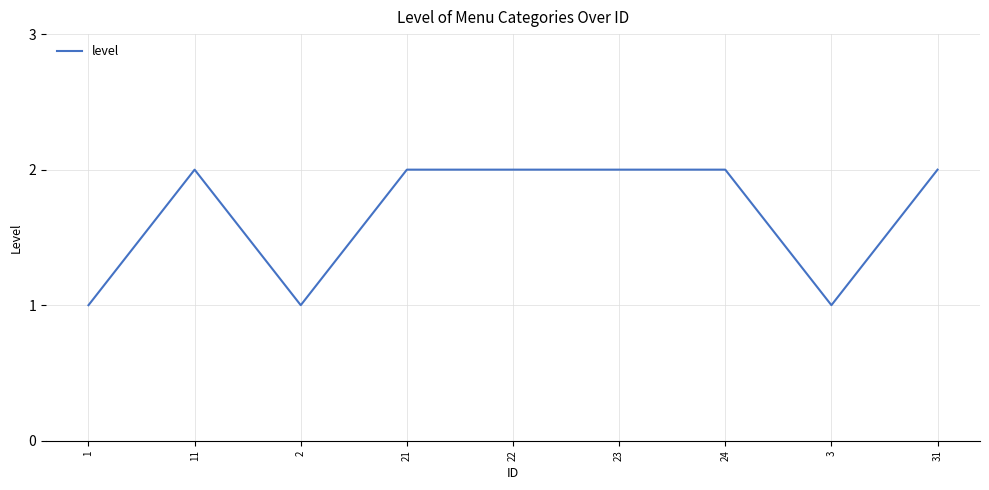

What is the difference between the maximum and minimum values?

1